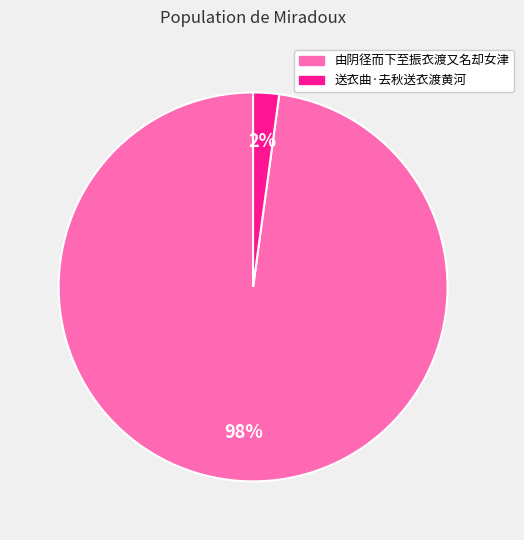

To the nearest percent, what is the difference between the 由阴径而下至振衣渡又名却女津 and 送衣曲·去秋送衣渡黄河 slice percentages?

96%